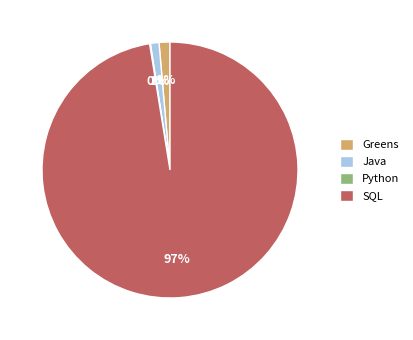

Which has a higher value, Greens or SQL?

SQL